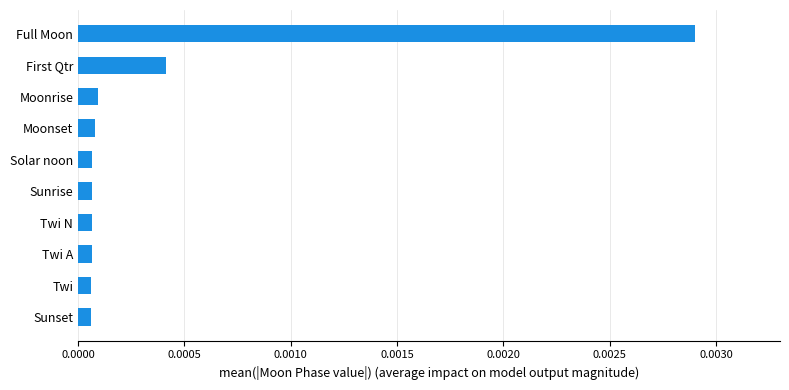

Which has a higher value, First Qtr or Sunset?

First Qtr